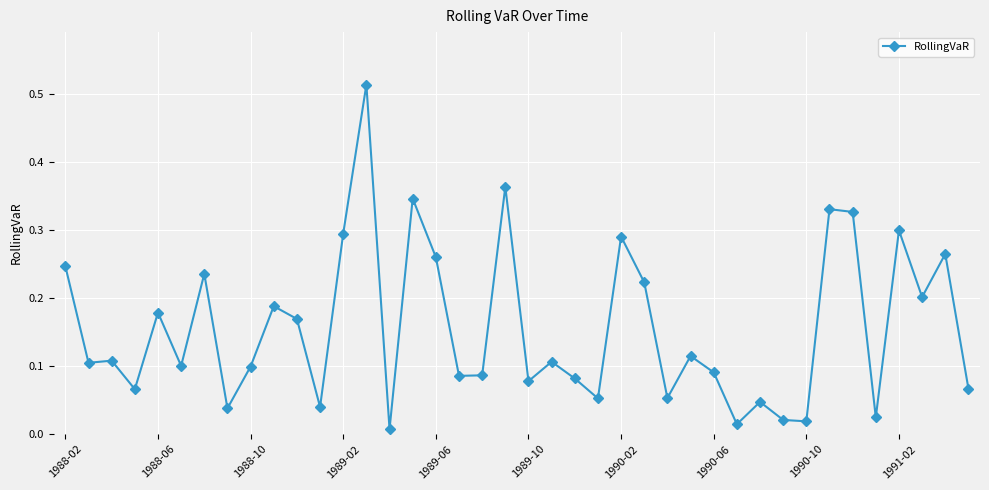

What is the sum of all values?

6.2